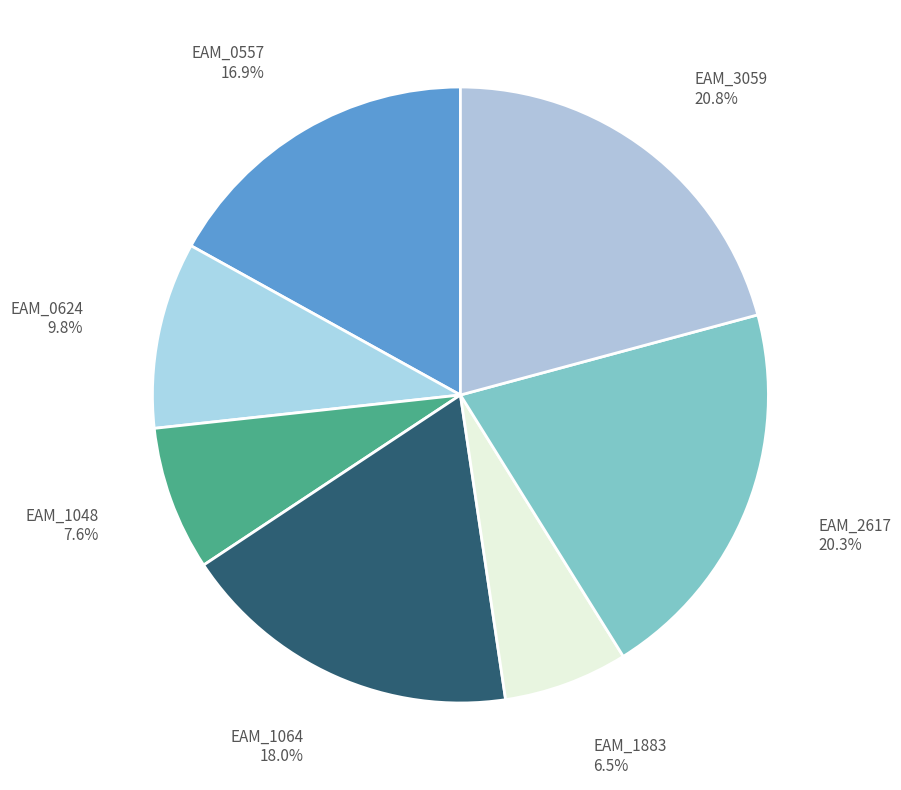

Is there a majority slice in this chart?

No